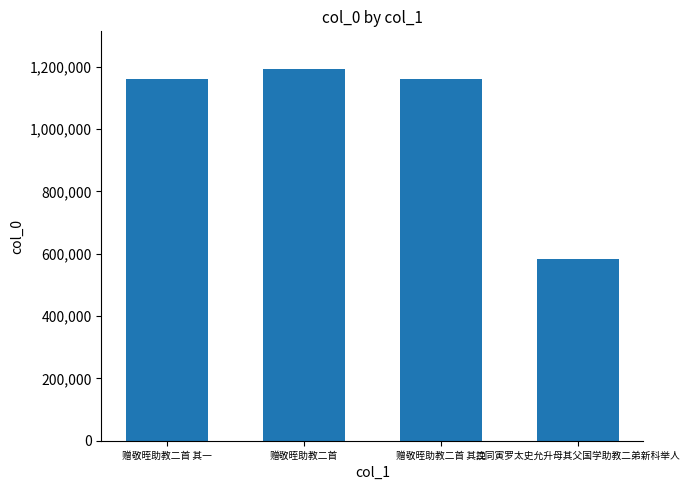

True or false: the data shows 582188 at 挽同寅罗太史允升母其父国学助教二弟新科举人.

True